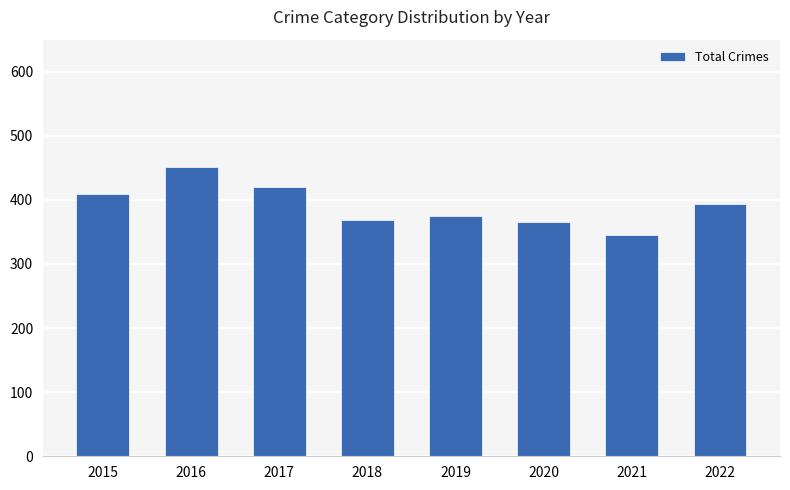

The value at 2015 is 409. True or false?

True